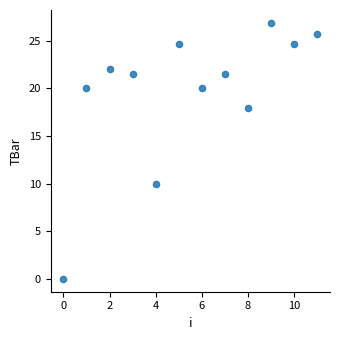

What Y value in the scatter plot is closest to 13?

10.0